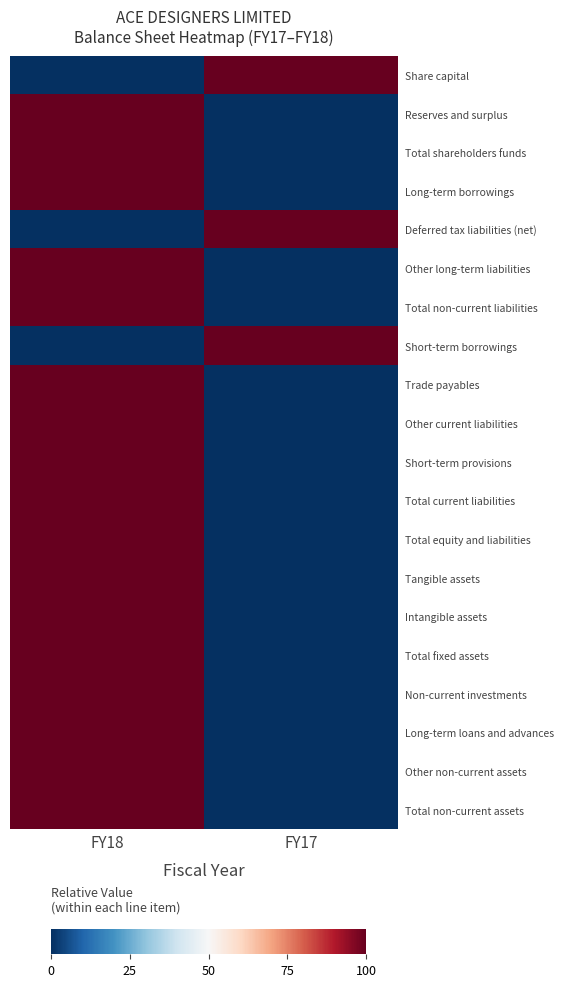

At how many categories does at least one series exceed 13?

2